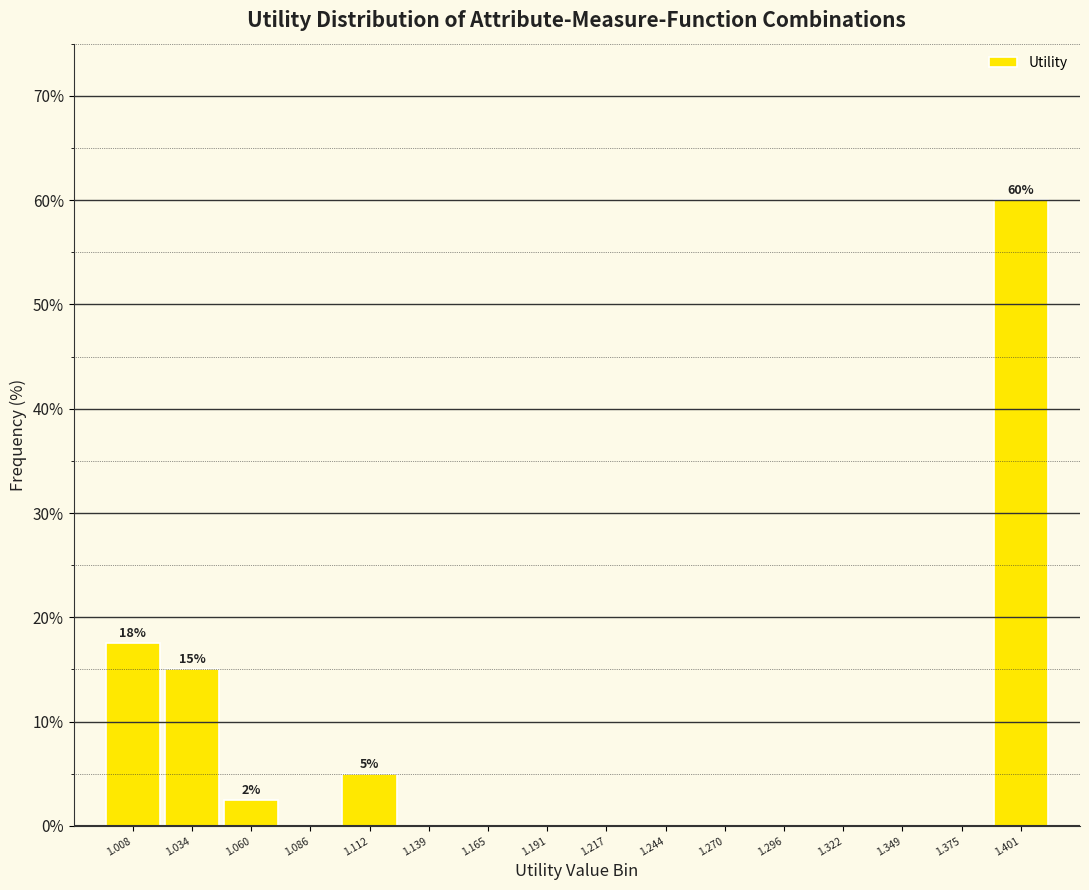

Which range on the x-axis has the tallest bar?

1.390 to 1.415